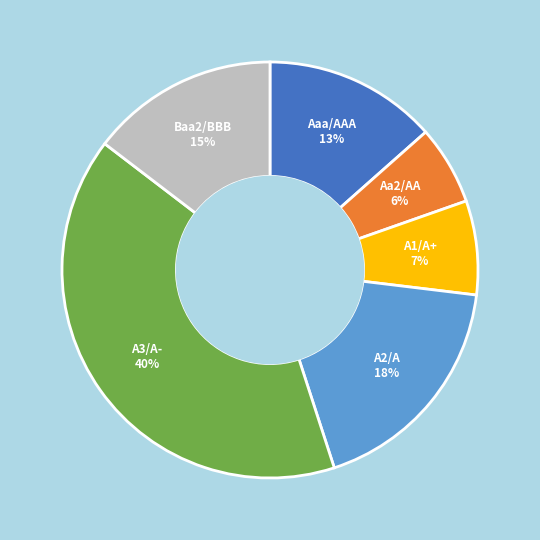

Count the number of slices in the pie.

6